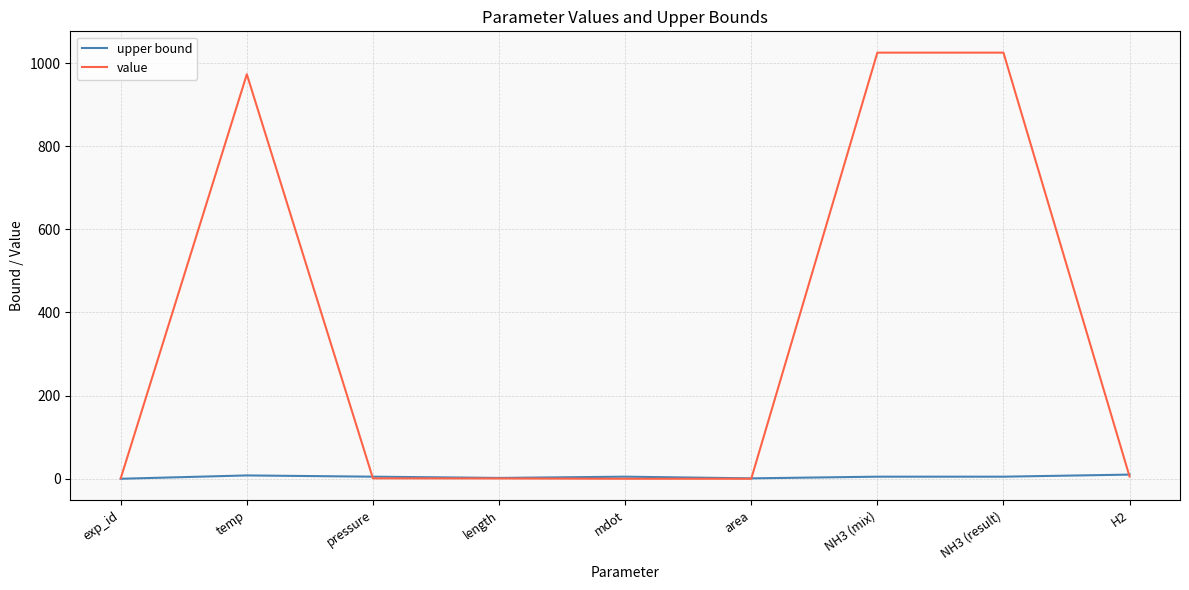

List the series in order of their peak value, highest first.

value, upper bound